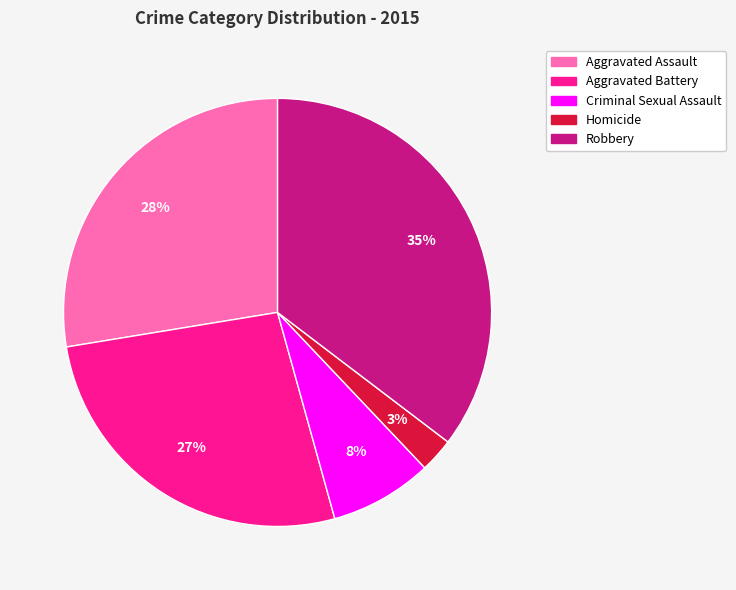

Count the number of slices in the pie.

5